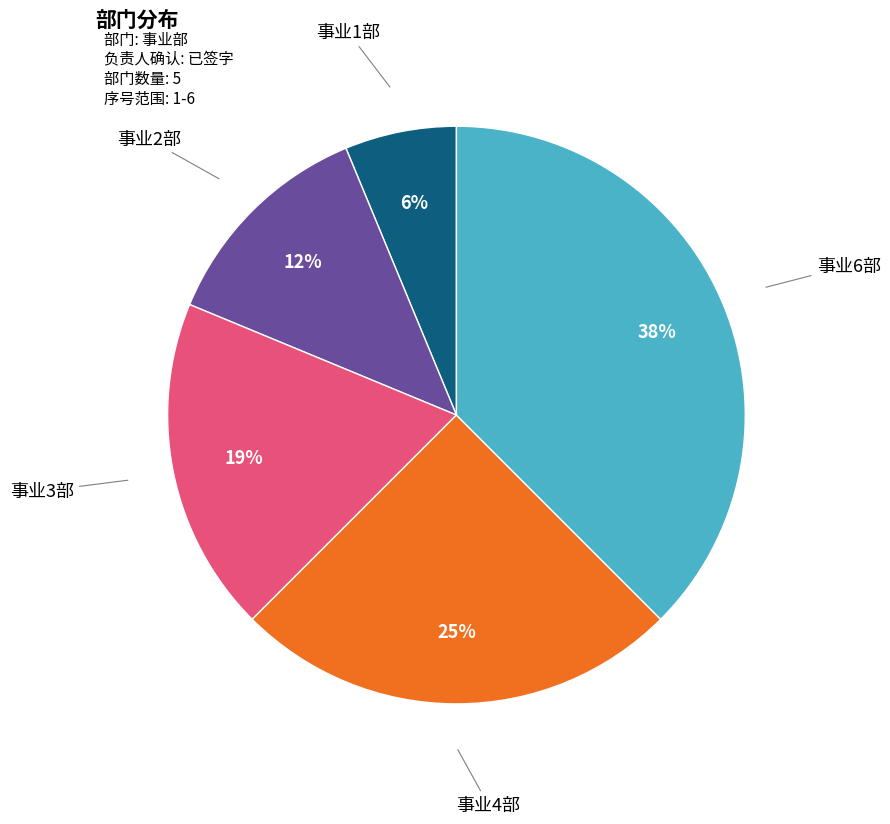

To the nearest percent, what is the average slice percentage?

20%